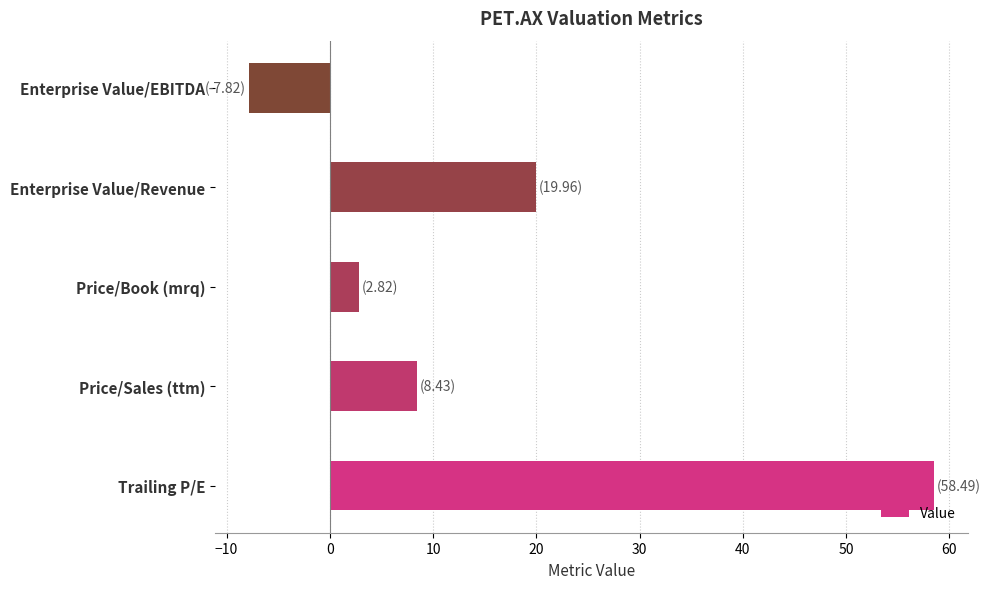

Reading top to bottom, extract all data points from this chart.

-7.8	20.0	2.8	8.4	58.5